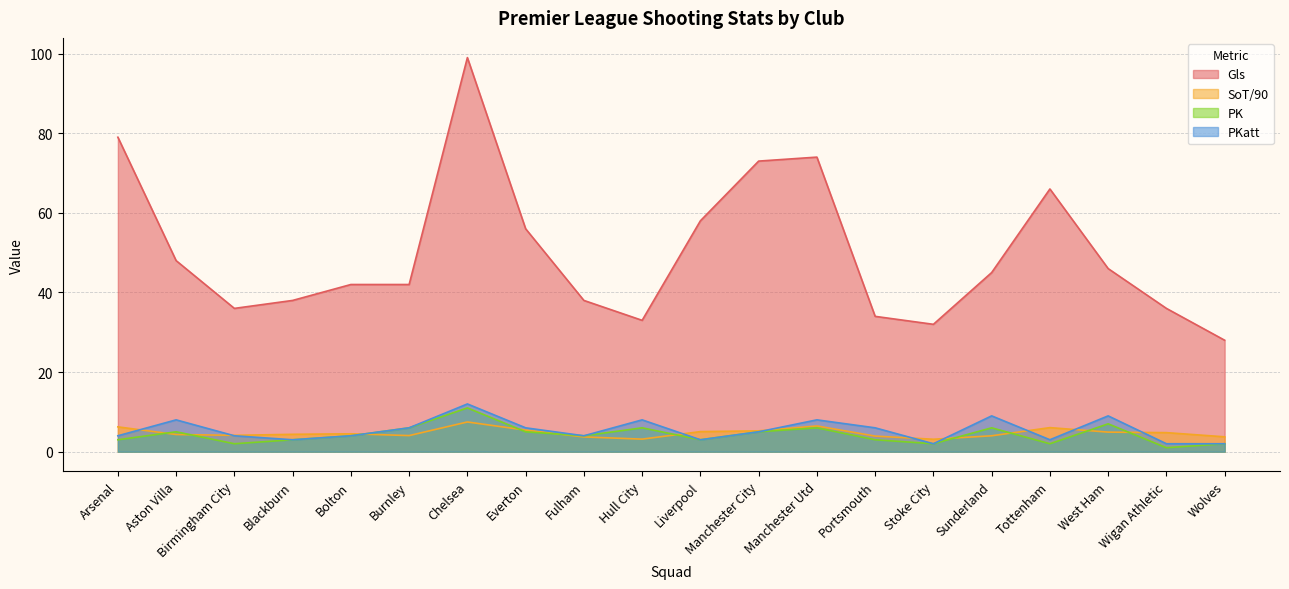

What is the label of the 2nd point from the left?

Aston Villa